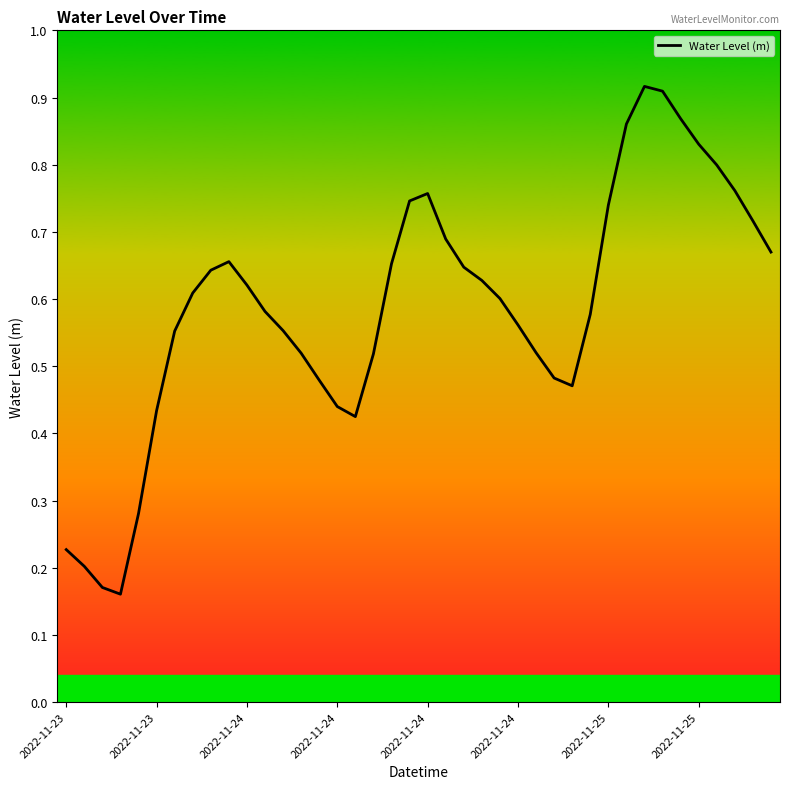

How many points are higher than both their immediate neighbors (excluding endpoints)?

3